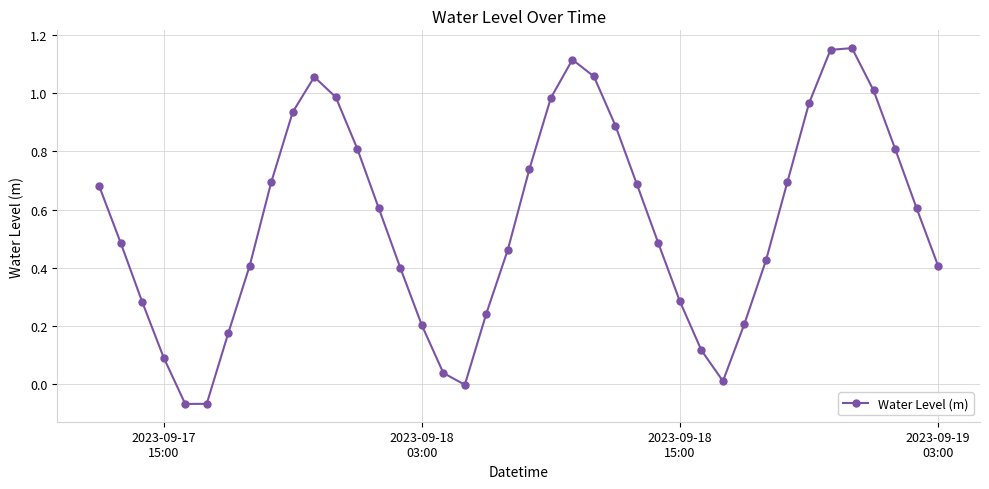

How many points are lower than both their immediate neighbors (excluding endpoints)?

3